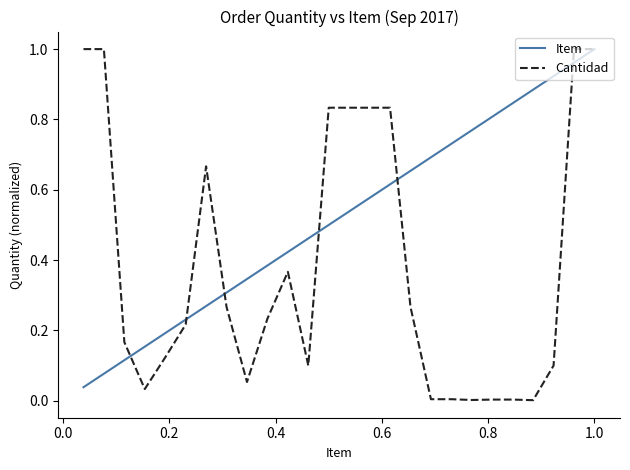

At how many categories does at least one series exceed 0?

26